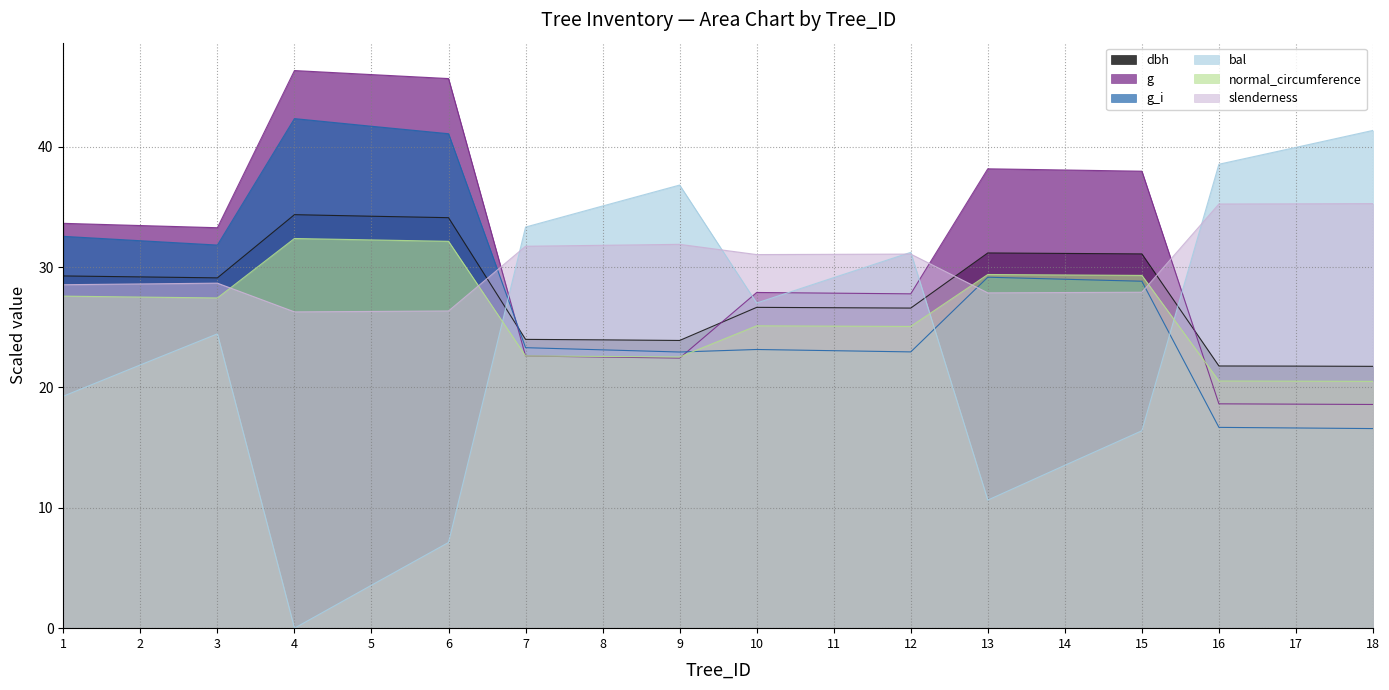

The g_i series shows 16.7 at 16. True or false?

True